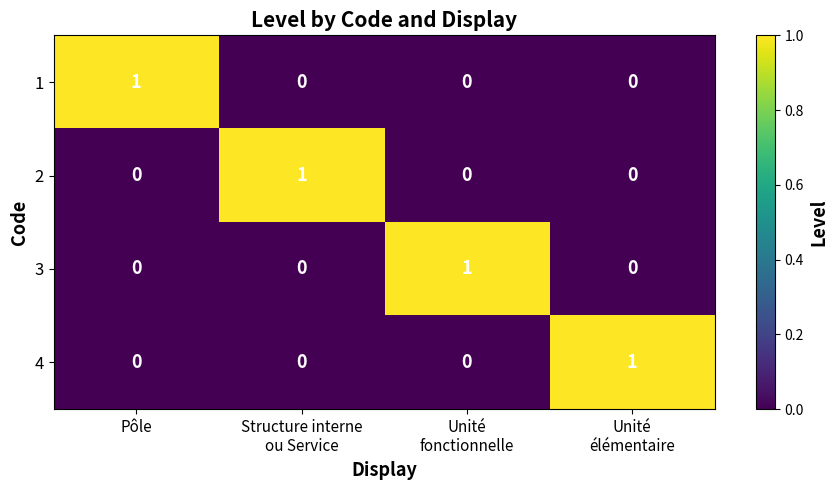

At which label does 1 reach its peak?

Pôle